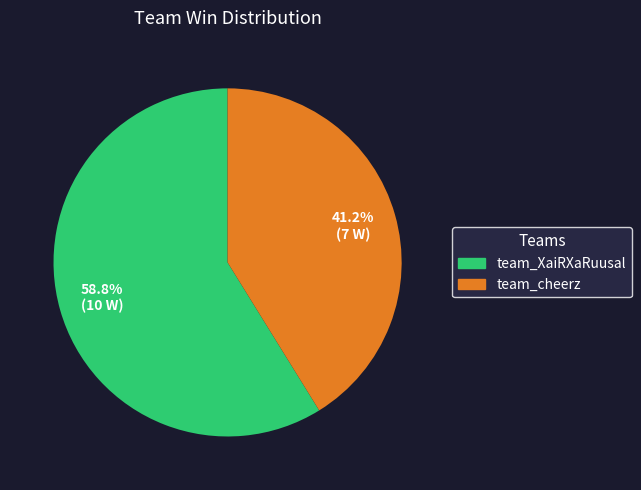

How many slices are in this pie chart?

2